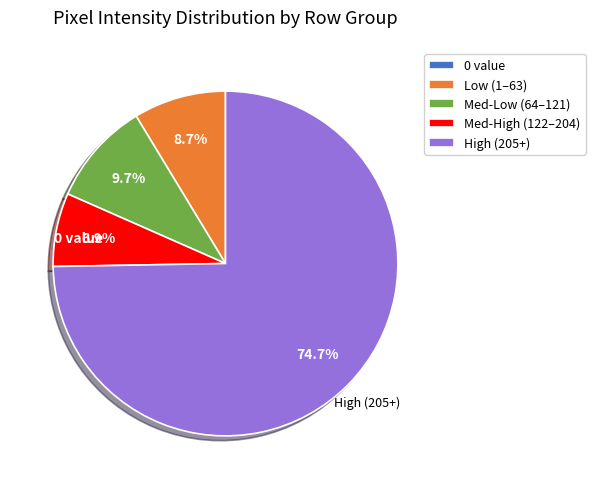

What is the largest slice in the pie chart?

High (205+)